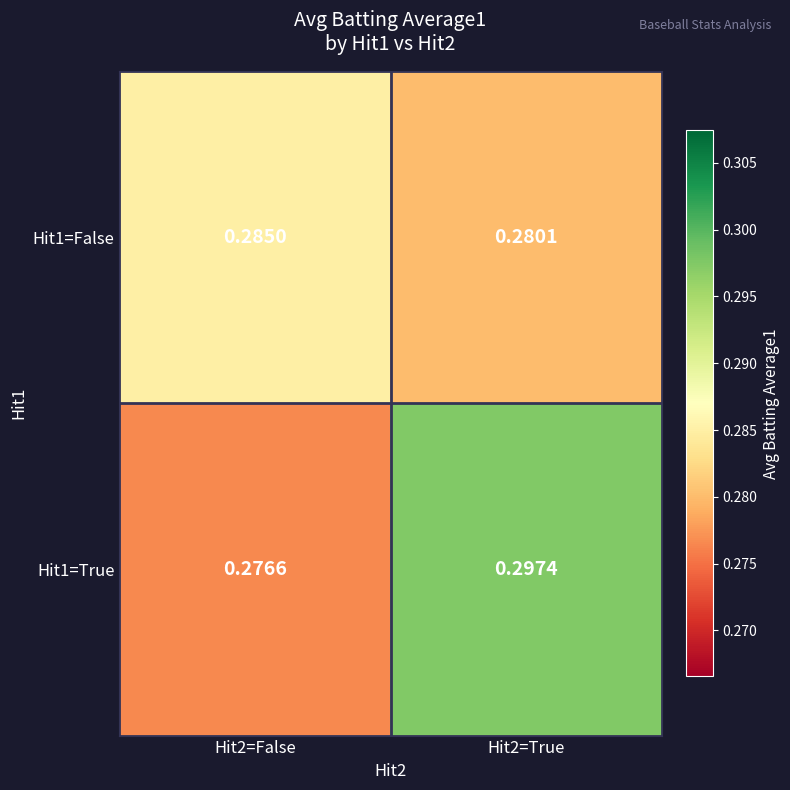

Is the value of Hit1=True at Hit2=False greater than the value of Hit1=False at Hit2=True?

No